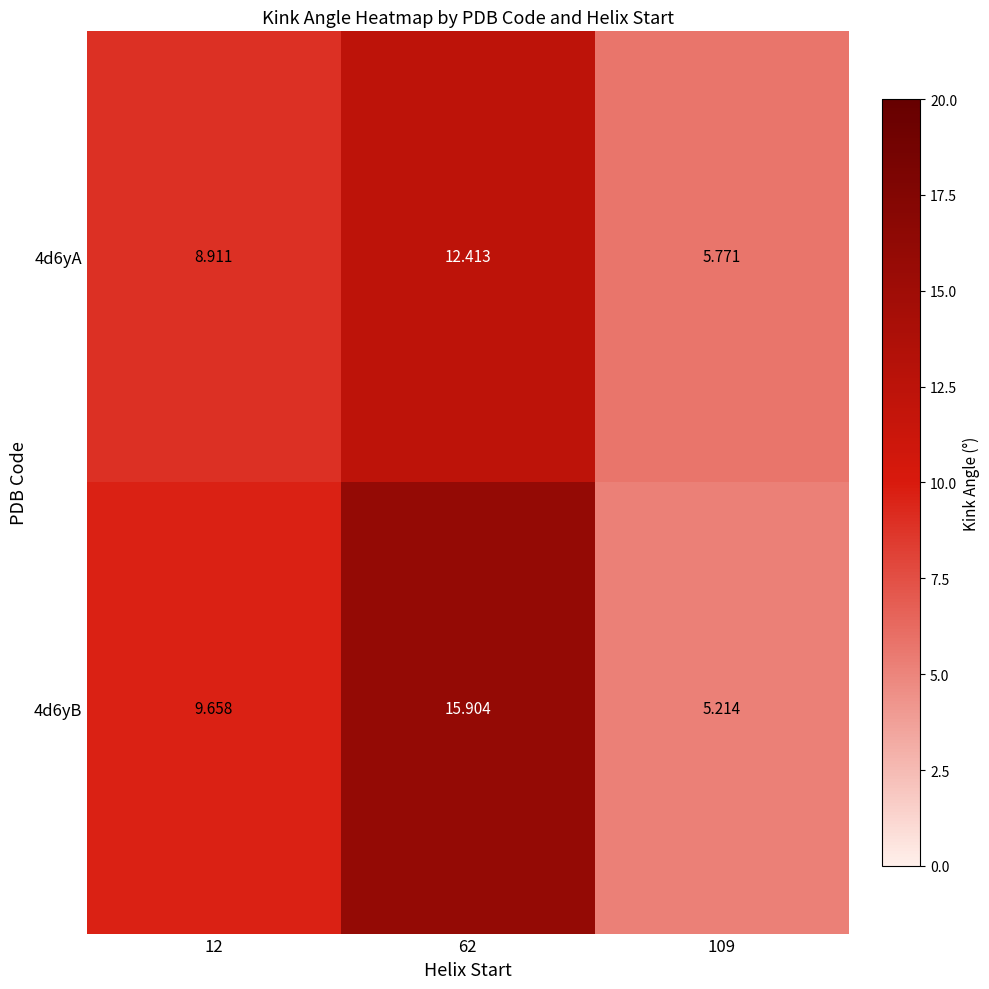

Rank the series by their maximum value, from lowest to highest.

4d6yA, 4d6yB